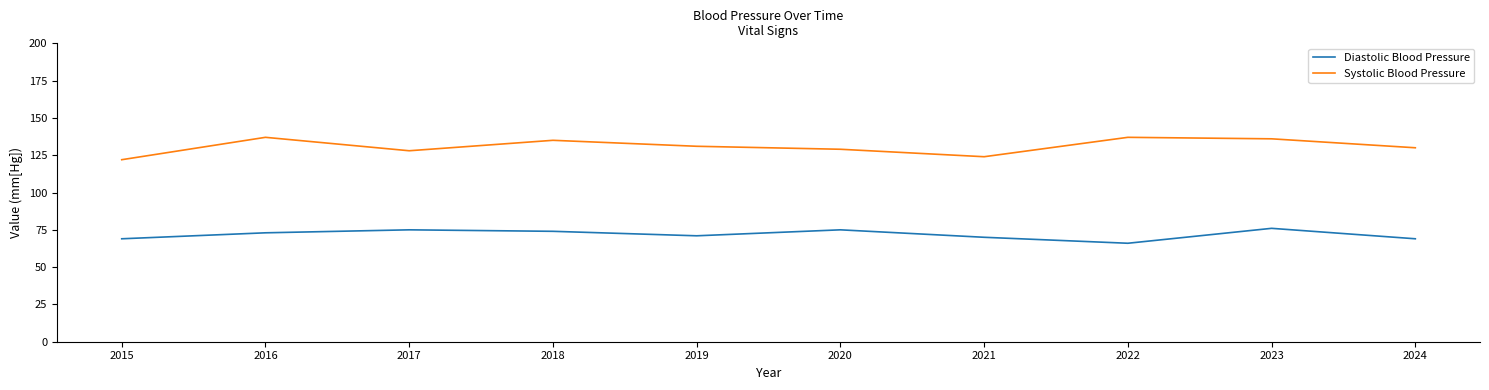

What is the difference between the highest and lowest values at 2017?

53